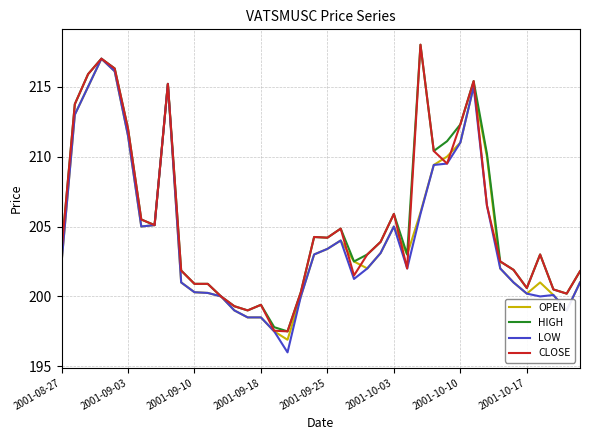

What is the lowest value of the LOW series?

196.0